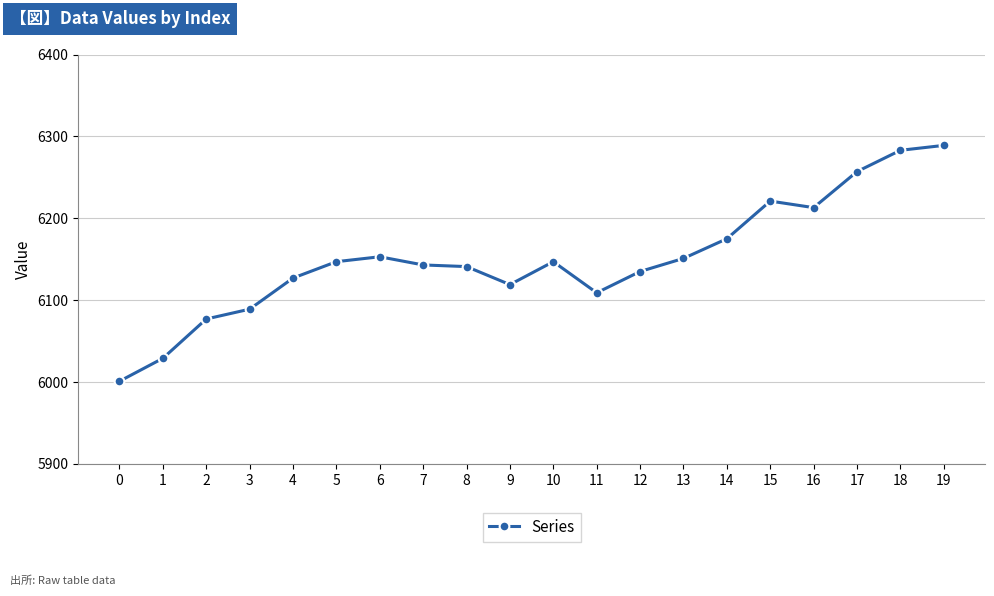

The chart shows a value of 6153 at 6. True or false?

True